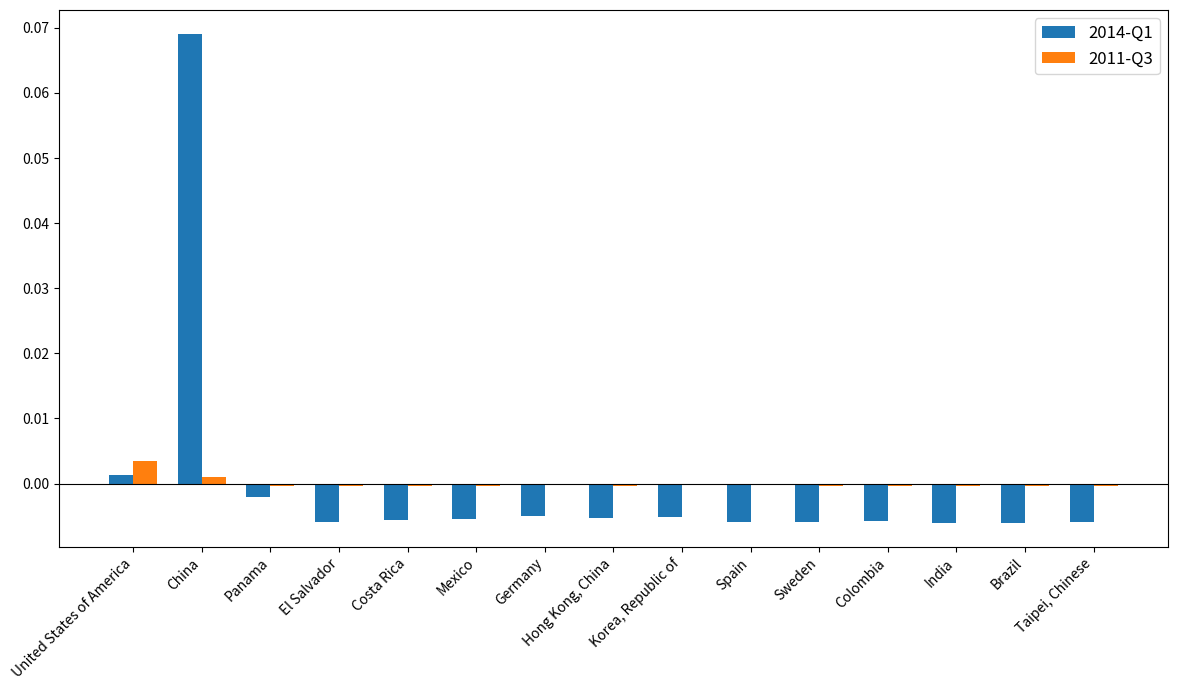

Are the bars grouped side by side (vs. stacked)?

Yes